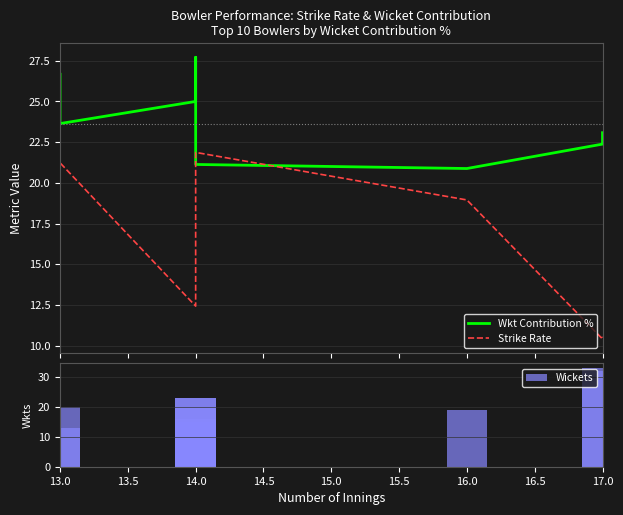

Which series has the largest total across all categories?

Wkt Contribution %